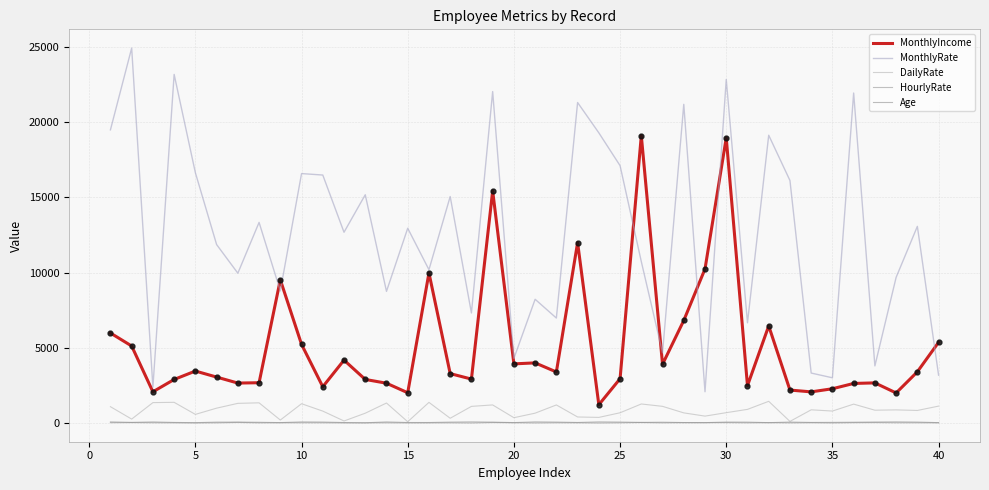

What is the maximum value shown in the chart?

24907